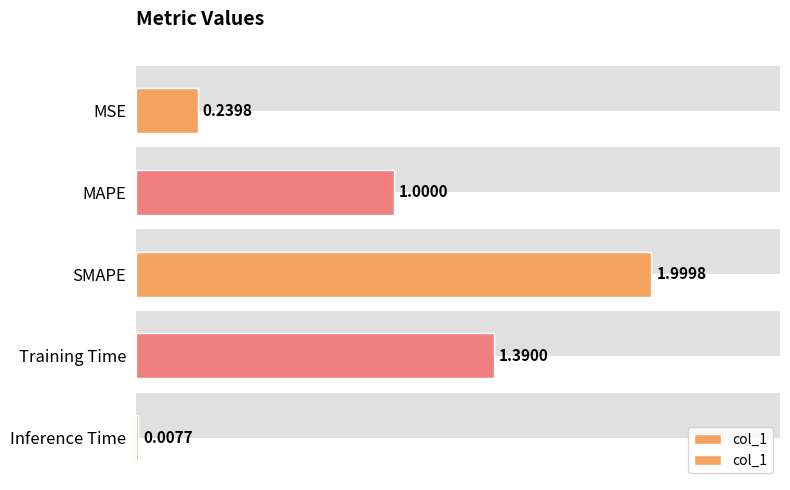

How many categories are shown in the chart?

5